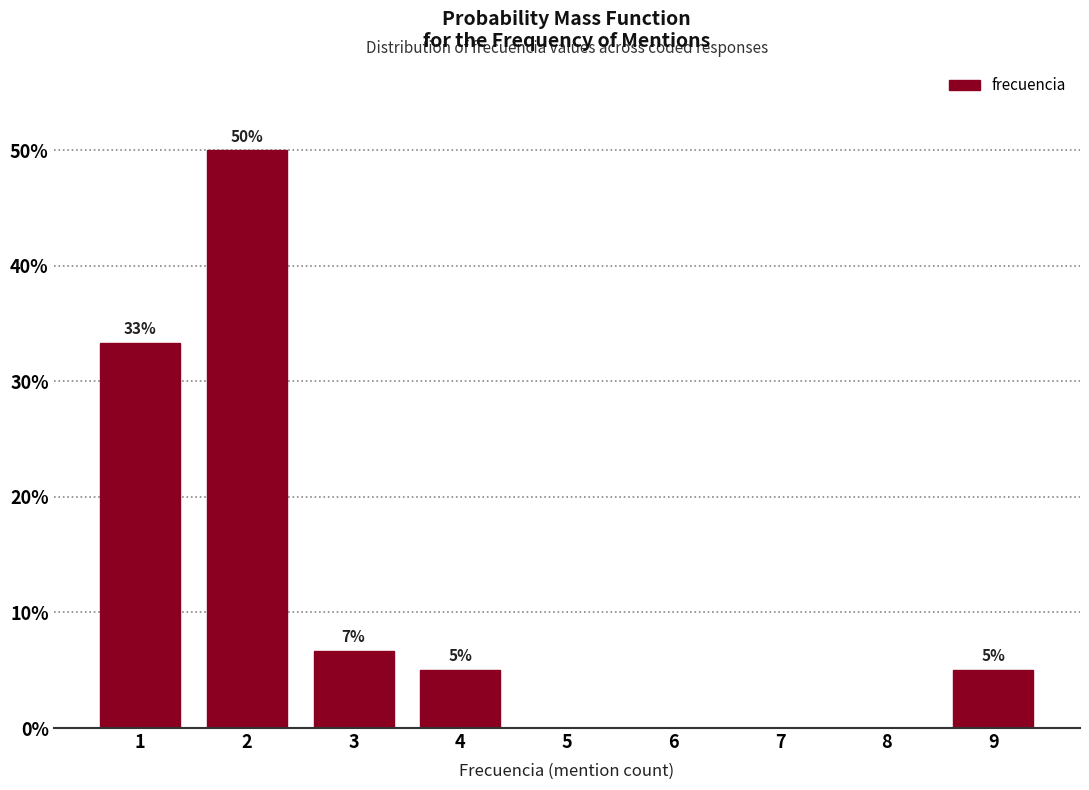

What is the greatest value displayed?

50.0